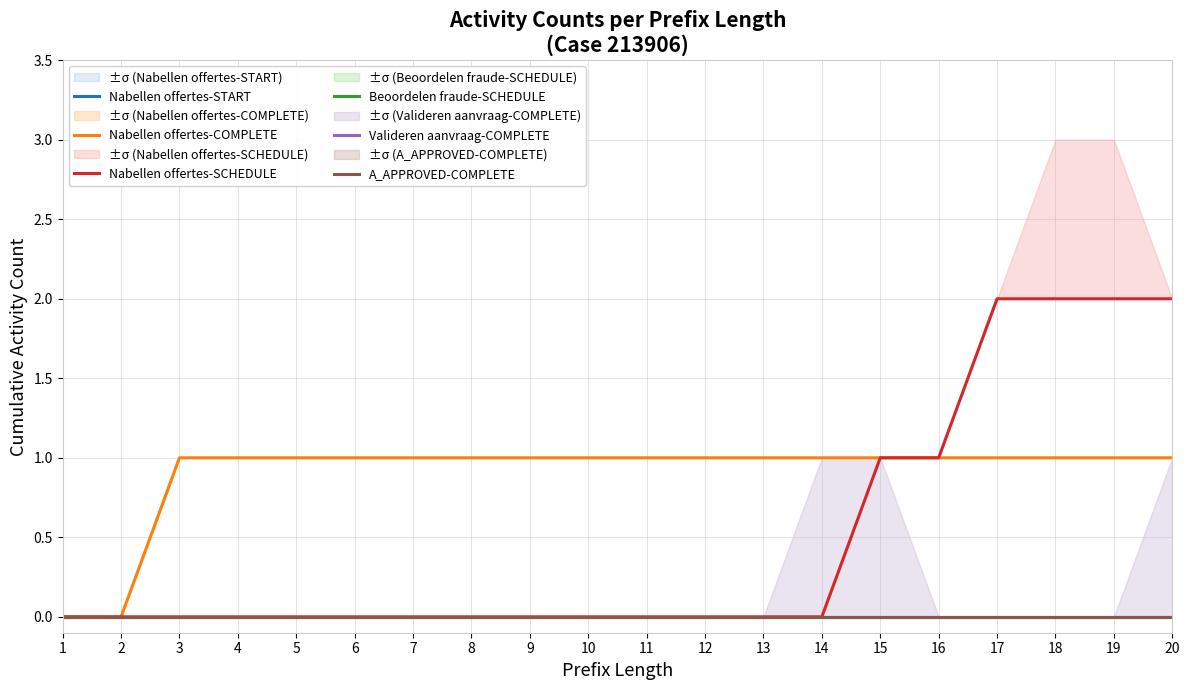

Between 20 and 12, which is larger?

20